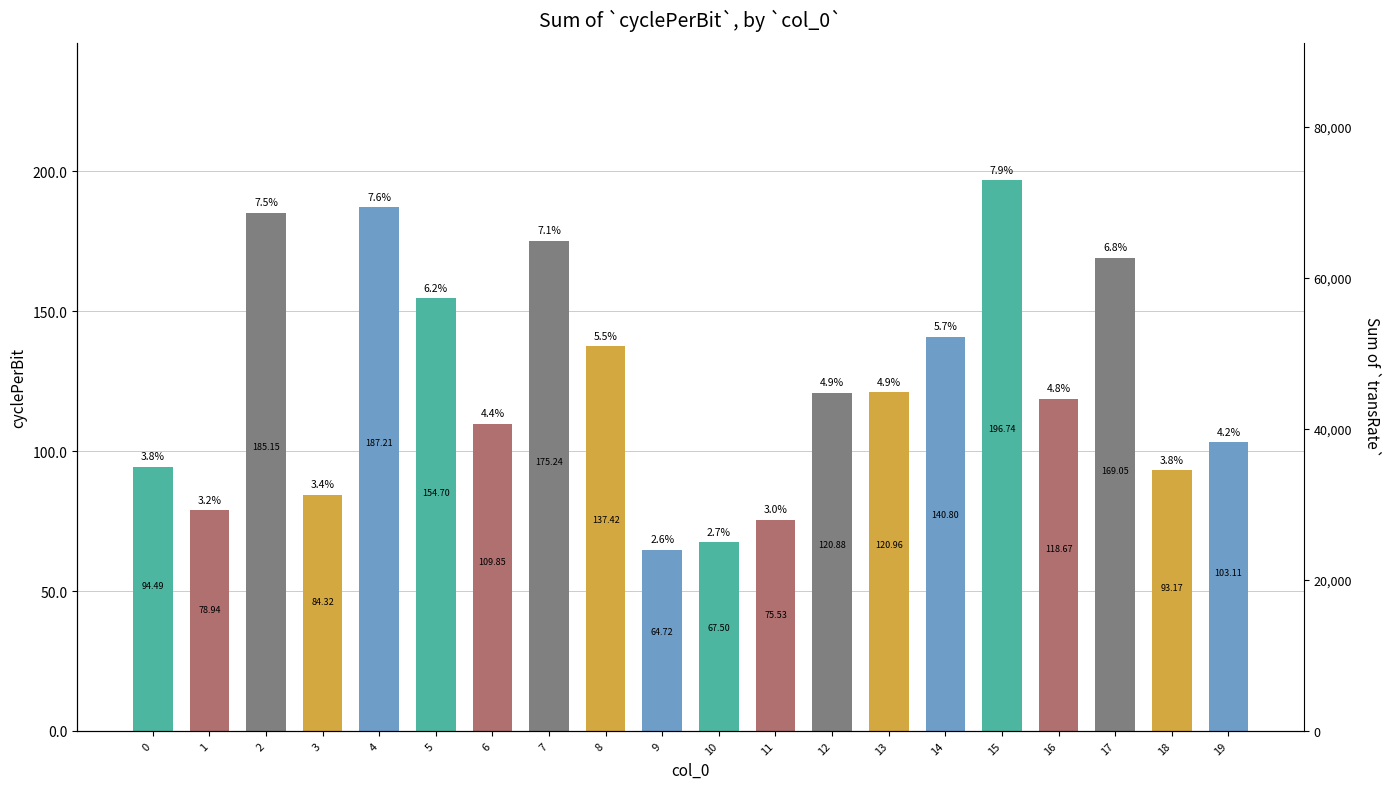

What is the average value?

123.9